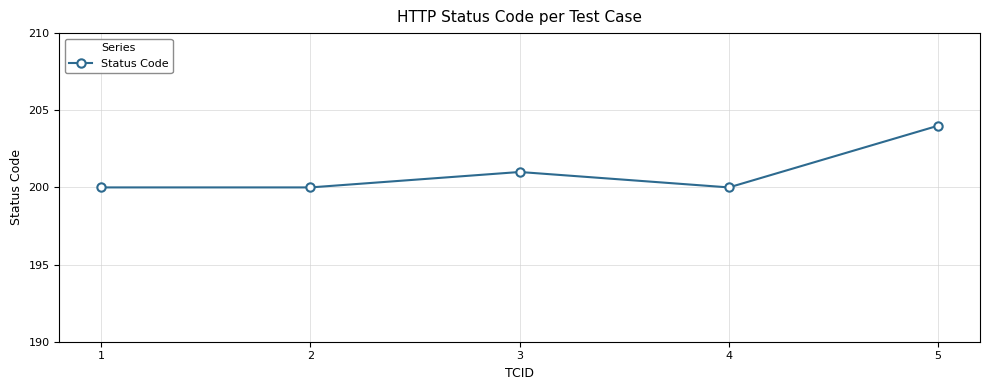

What is the value of the 4th point from the left?

200